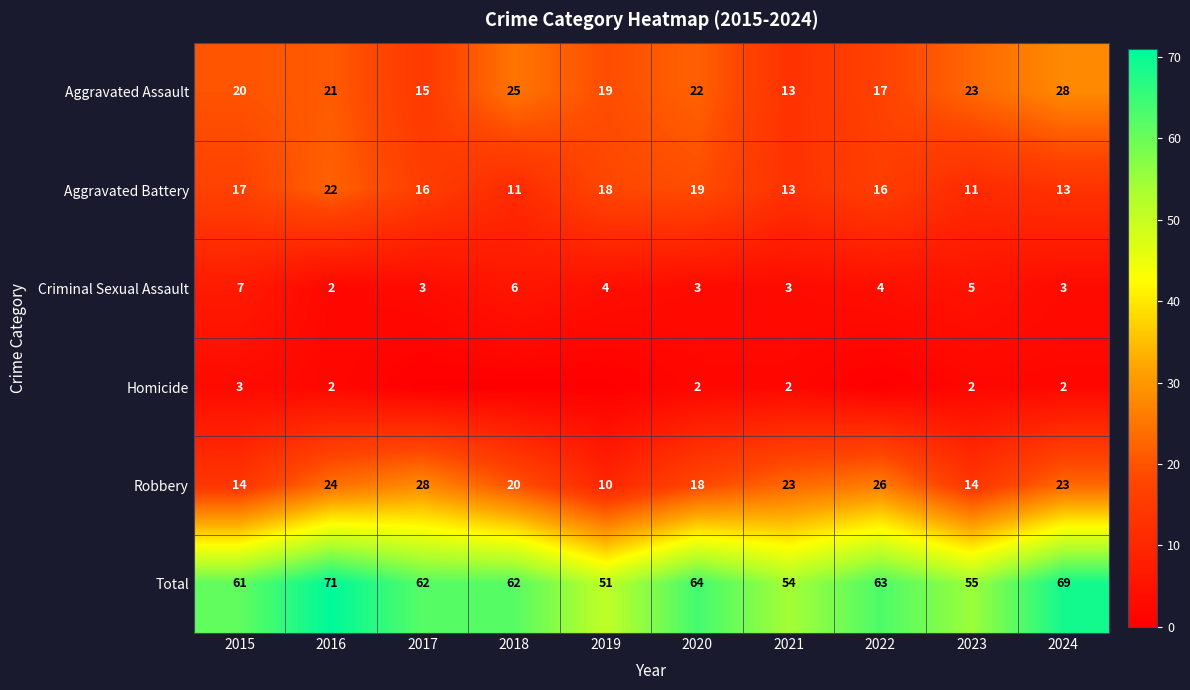

Where is Total nearest to the value 61?

2015